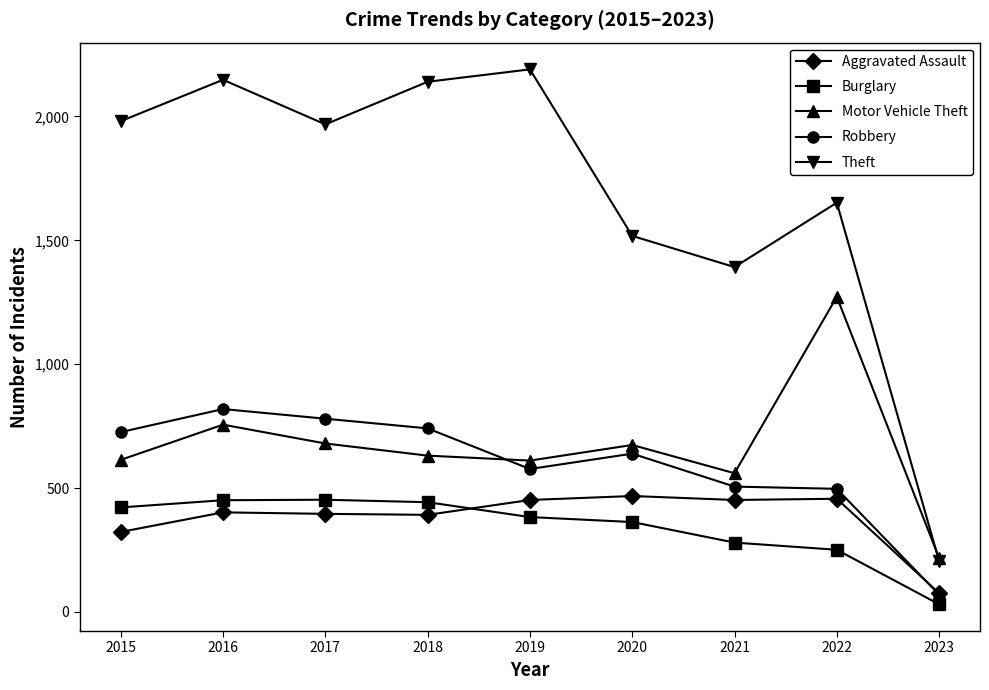

At which category is the sum across all series the highest?

2016